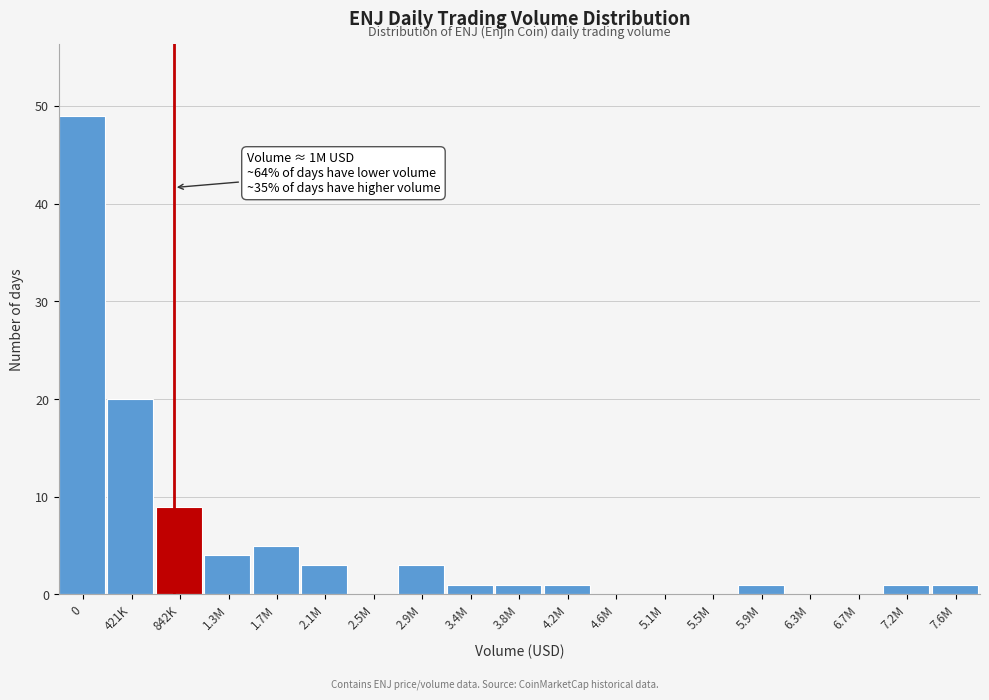

Reading left to right, transcribe all the data shown in this chart.

0=49	421K=20	842K=9	1.3M=4	1.7M=5	2.1M=3	2.5M=0	2.9M=3	3.4M=1	3.8M=1	4.2M=1	4.6M=0	5.1M=0	5.5M=0	5.9M=1	6.3M=0	6.7M=0	7.2M=1	7.6M=1